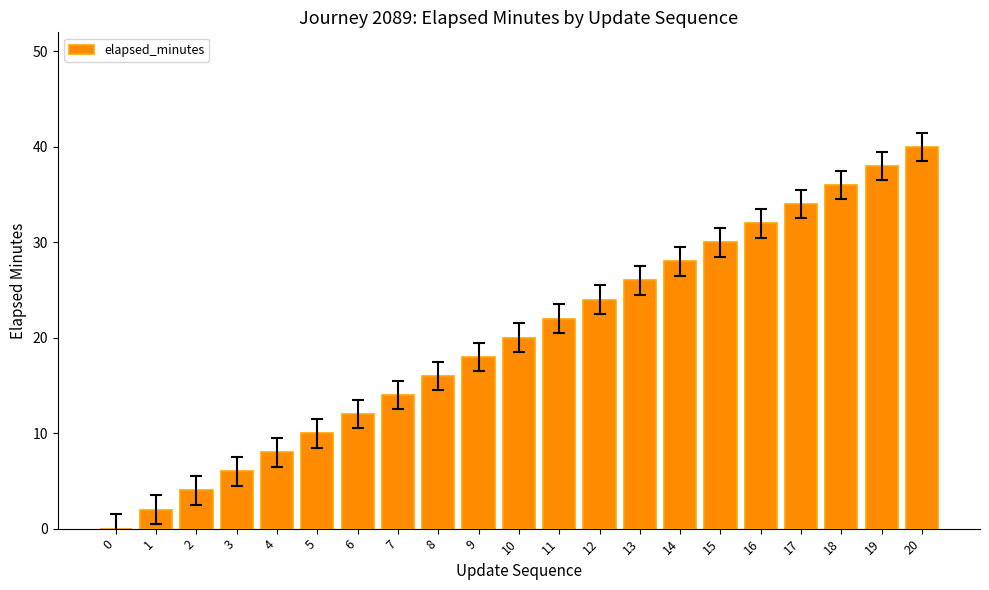

What is the difference between the values at 15 and 4?

22